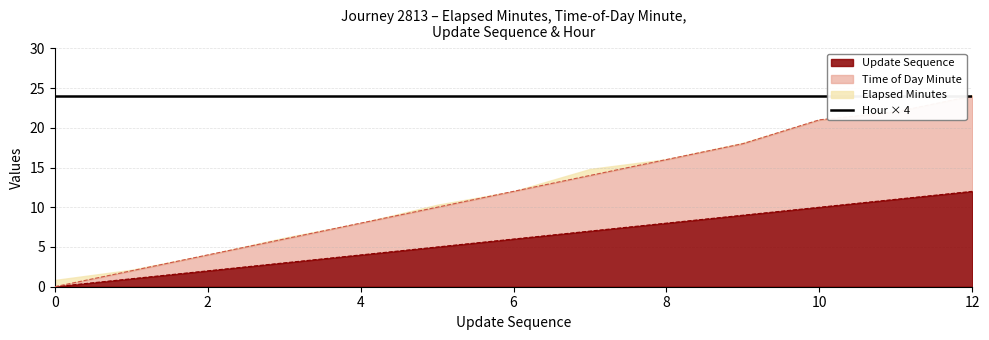

How many lines are shown in the chart?

2